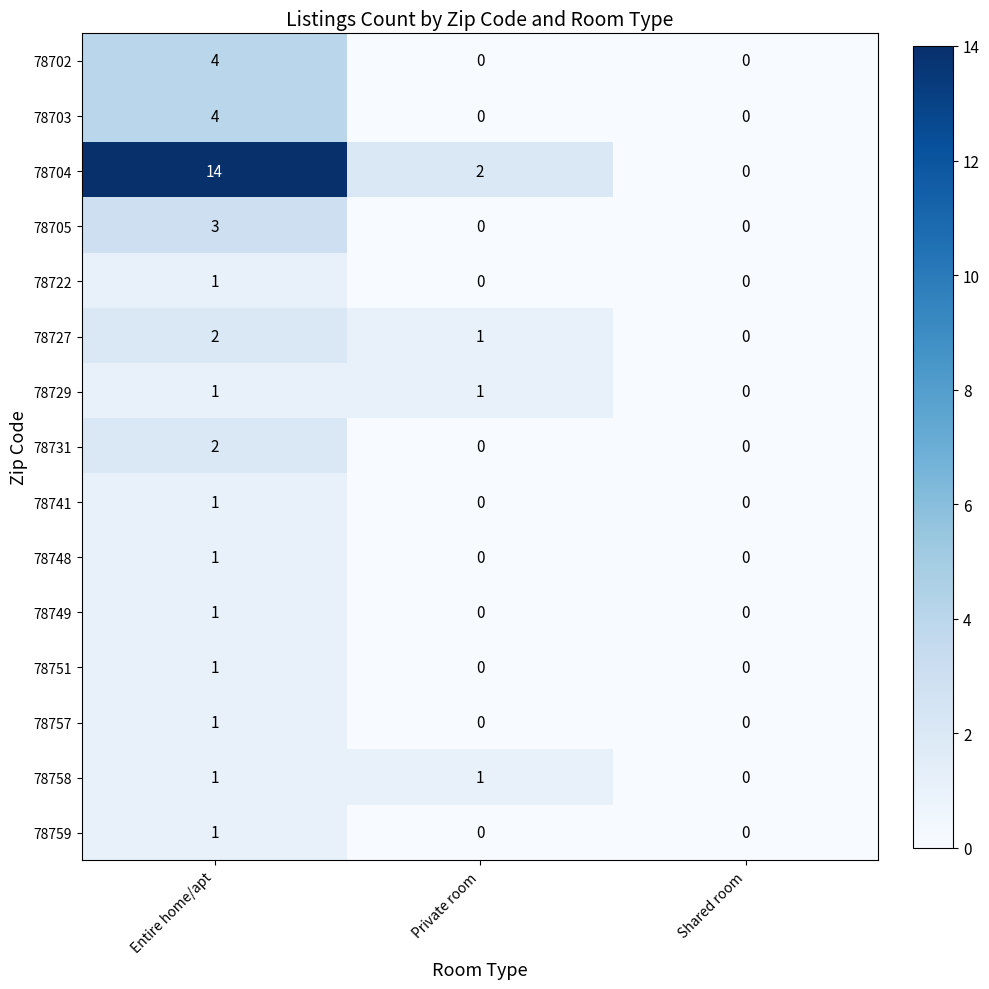

Between Entire home/apt and Shared room, which series saw the biggest shift?

78704